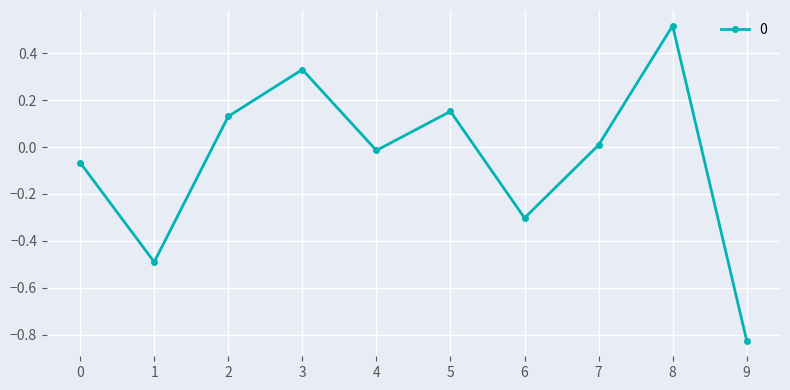

What is the difference between the second highest and minimum values?

1.2